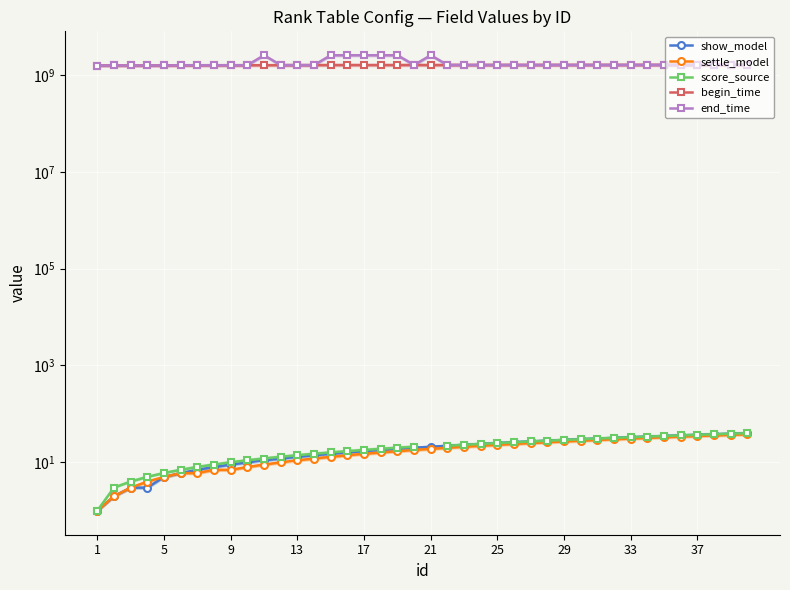

How many data points does each series have?

40